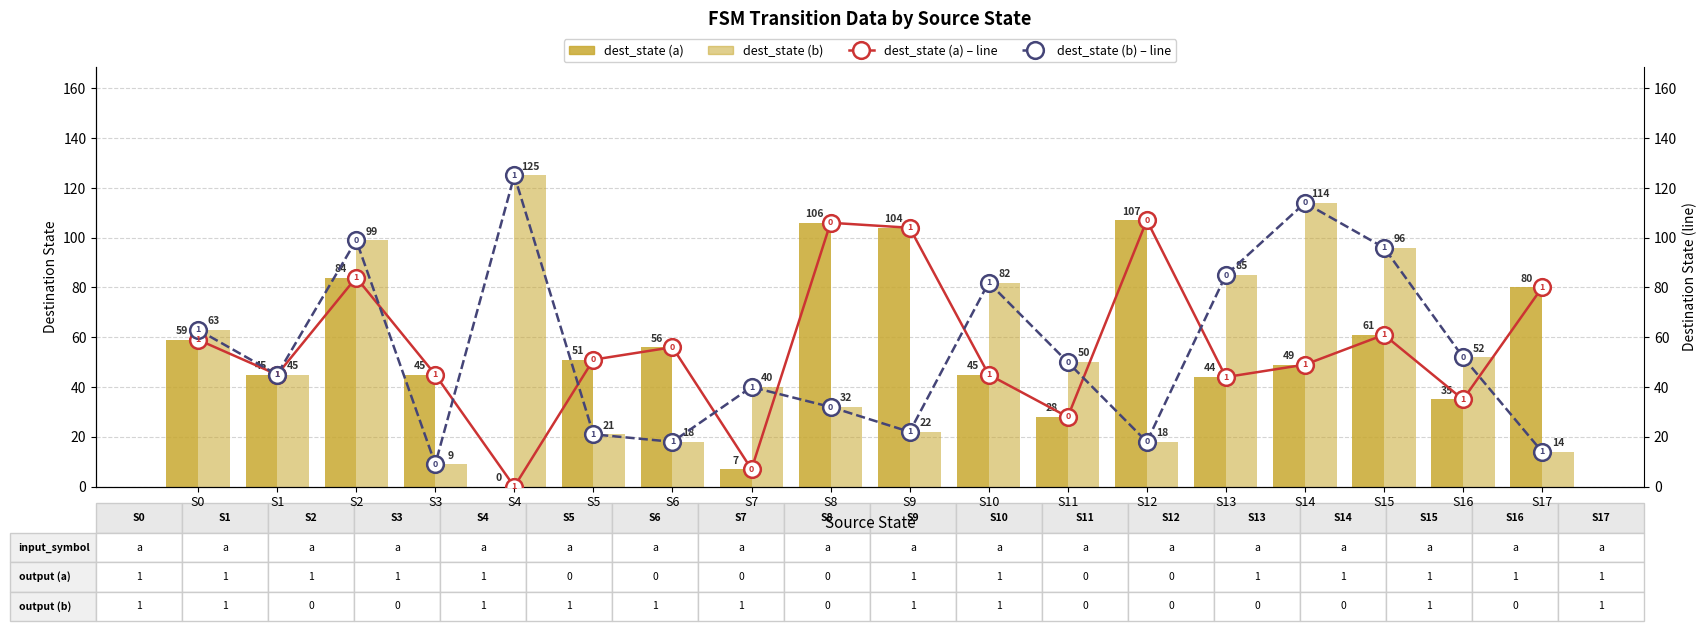

What is the value of the dest_state (b) – line bar at the 4th from the left?

9